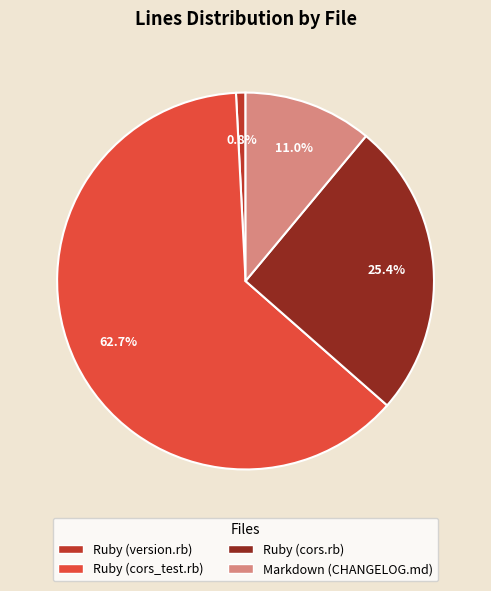

Rank the categories by value from lowest to highest.

Ruby (version.rb), Markdown (CHANGELOG.md), Ruby (cors.rb), Ruby (cors_test.rb)